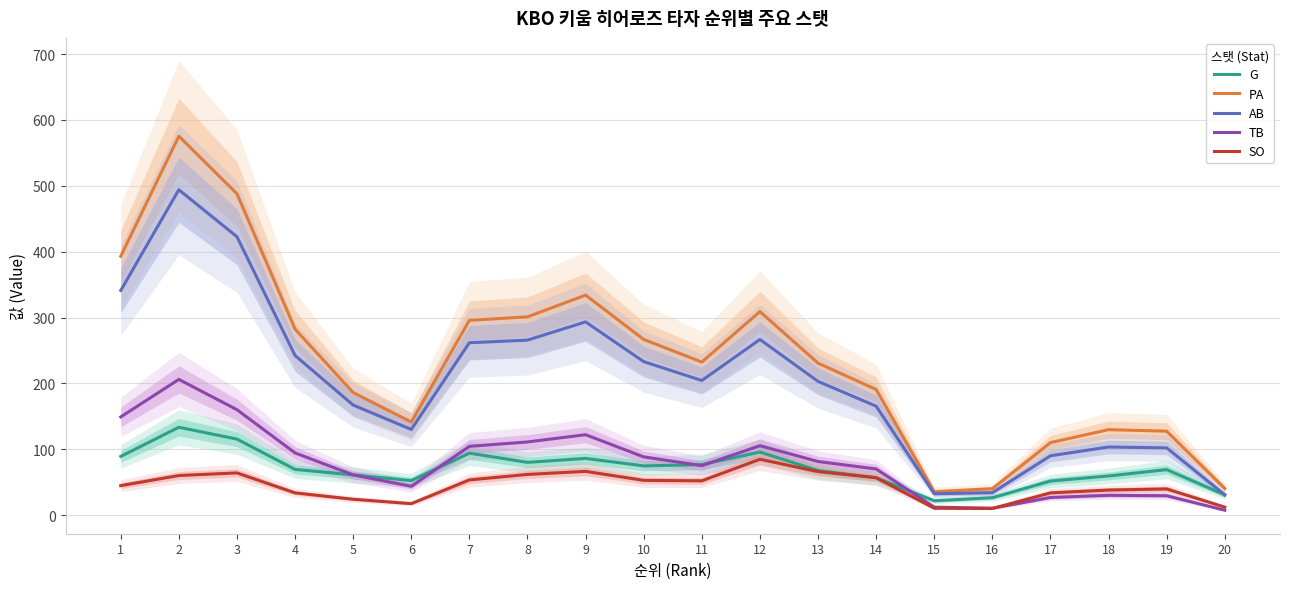

Which series changed the most between 7 and 12?

SO